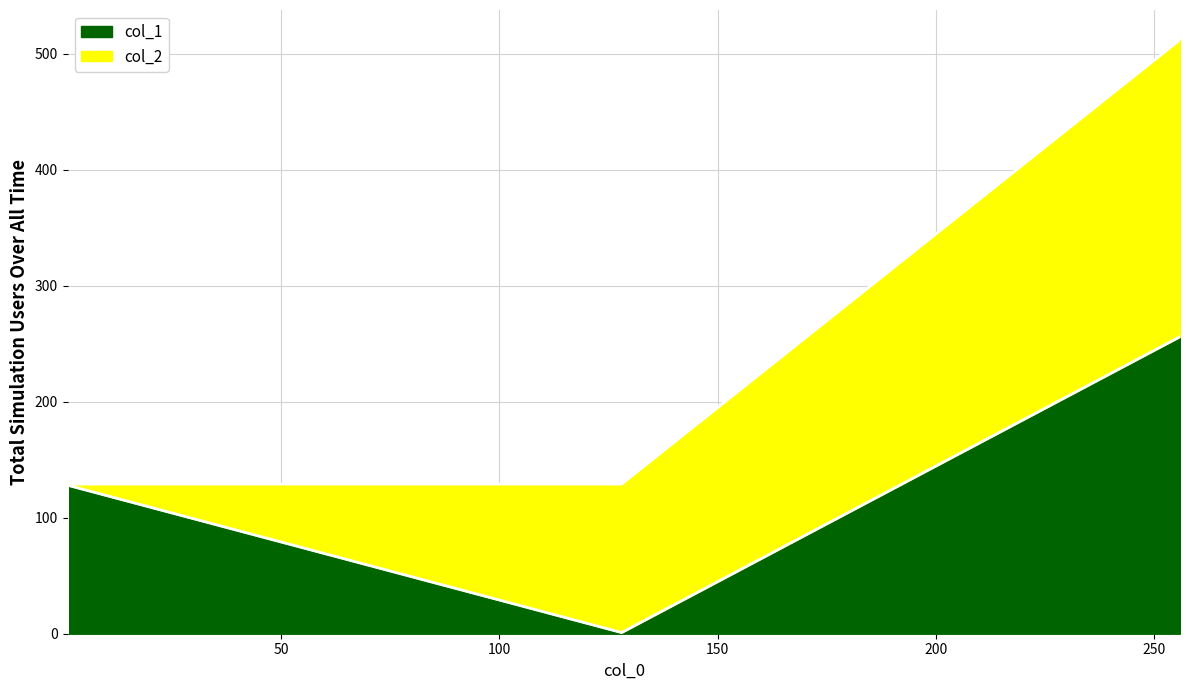

Rank the series by their maximum value, from highest to lowest.

col_2, col_1